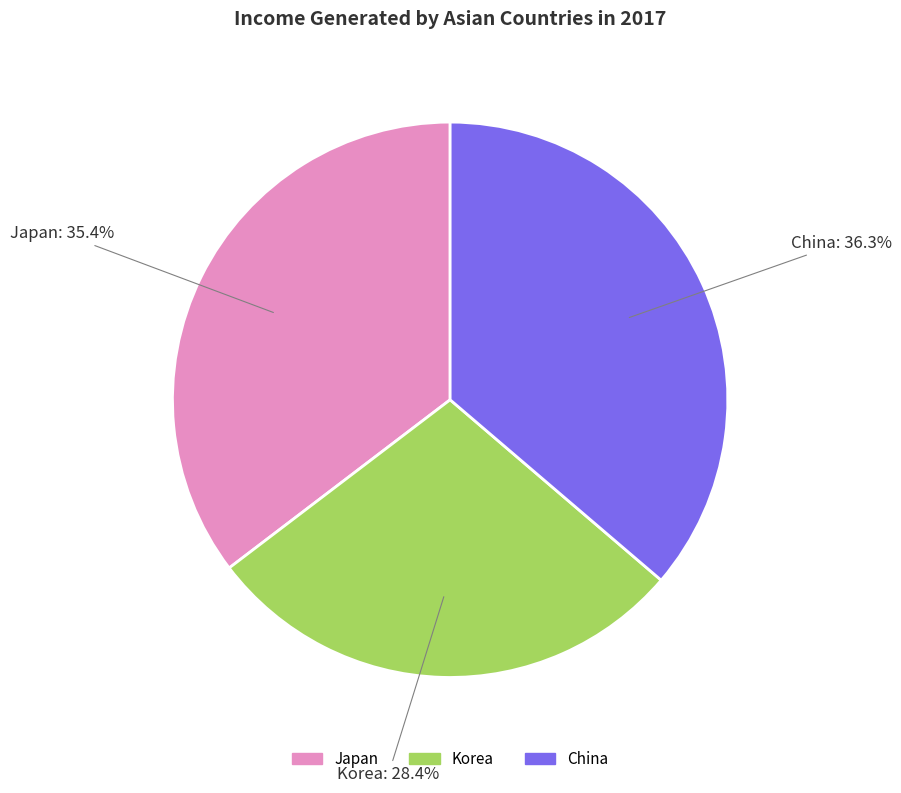

Rank the categories by value from highest to lowest.

China, Japan, Korea